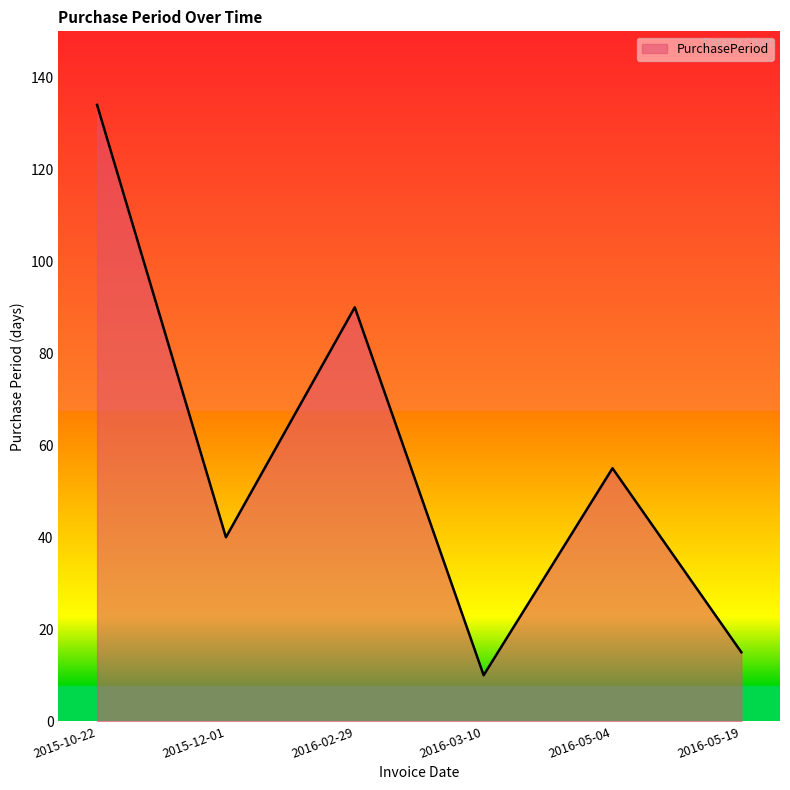

Which label corresponds to the largest value in the chart?

2015-10-22